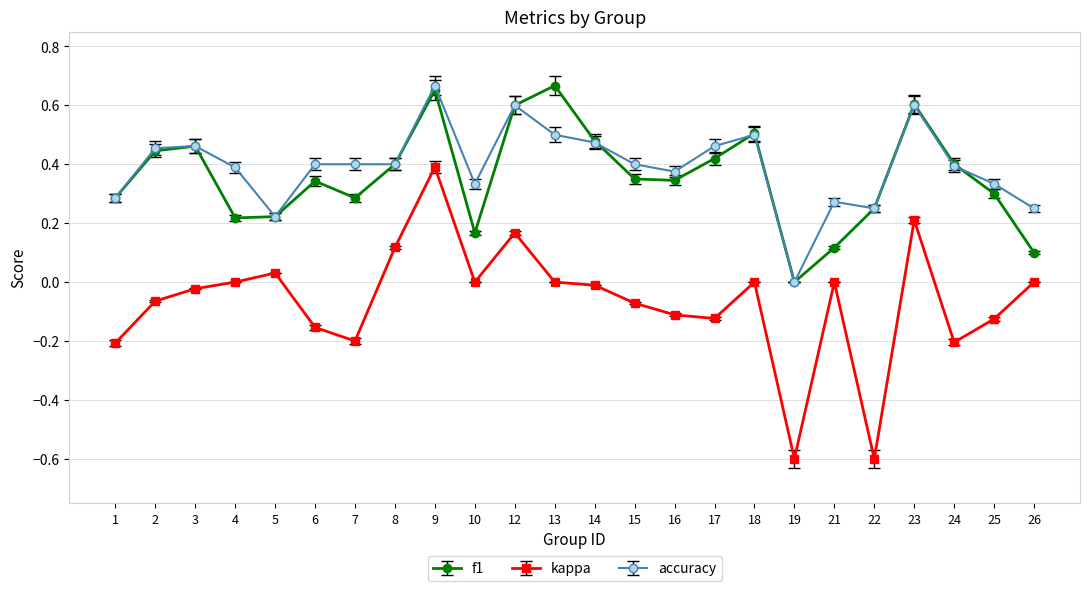

How many f1 values are between 0 and 1?

24